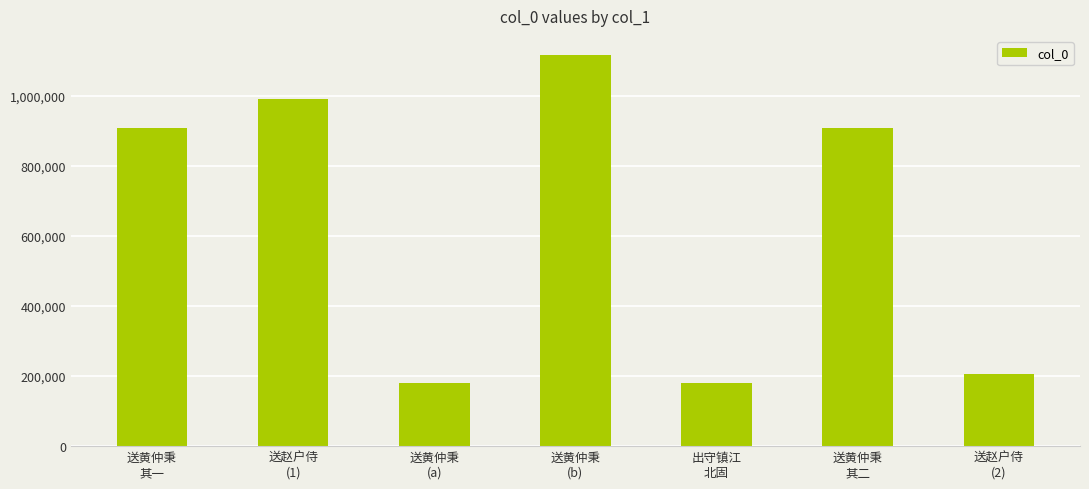

What is the value of the 2nd bar from the left?

990381